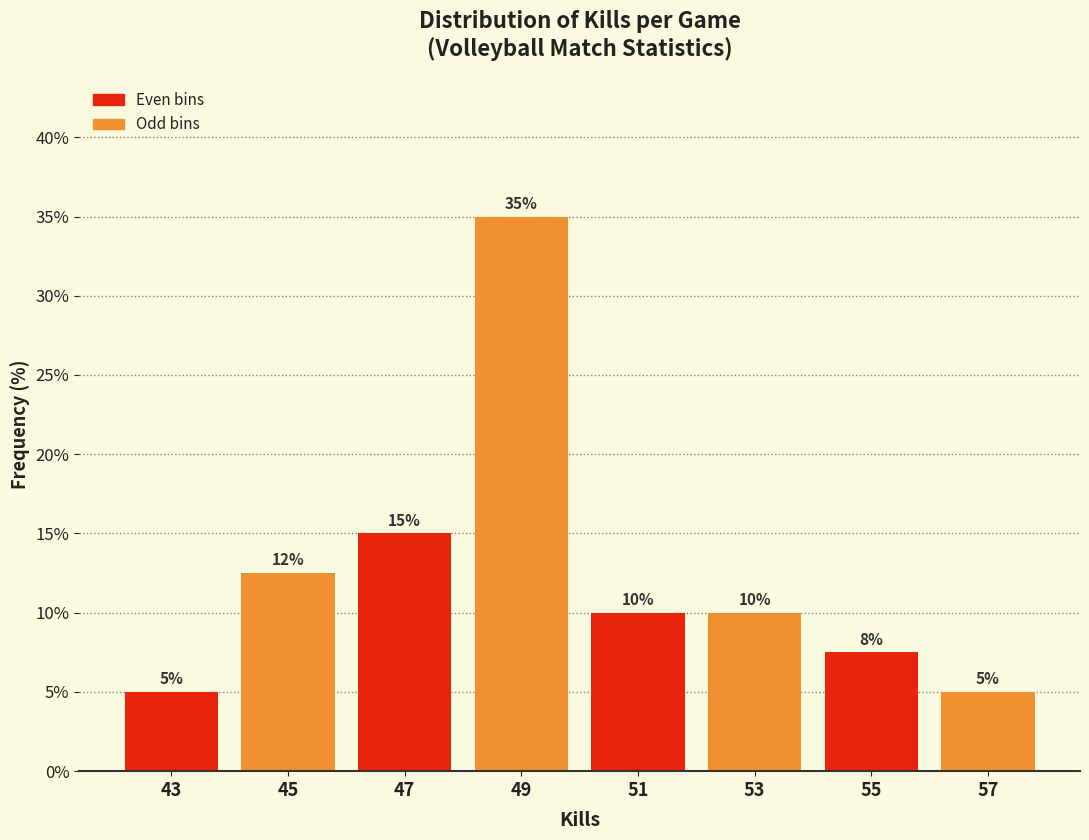

Over which range of the x-axis is the bar tallest?

48 to 50